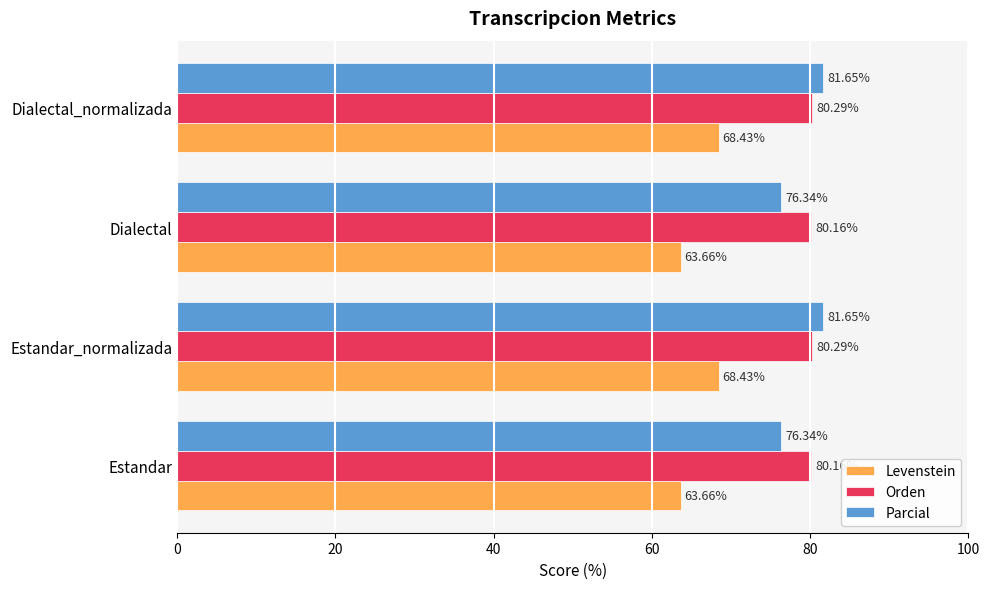

What is the total value across all series at Estandar_normalizada?

230.4